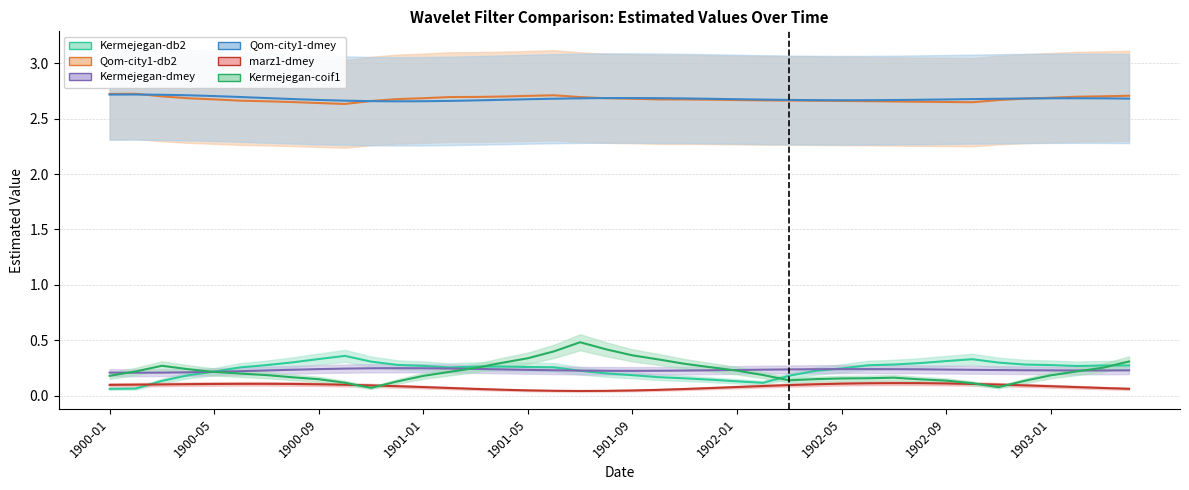

In Qom-city1-dmey, how many points are lower than both neighbors (excluding endpoints)?

2